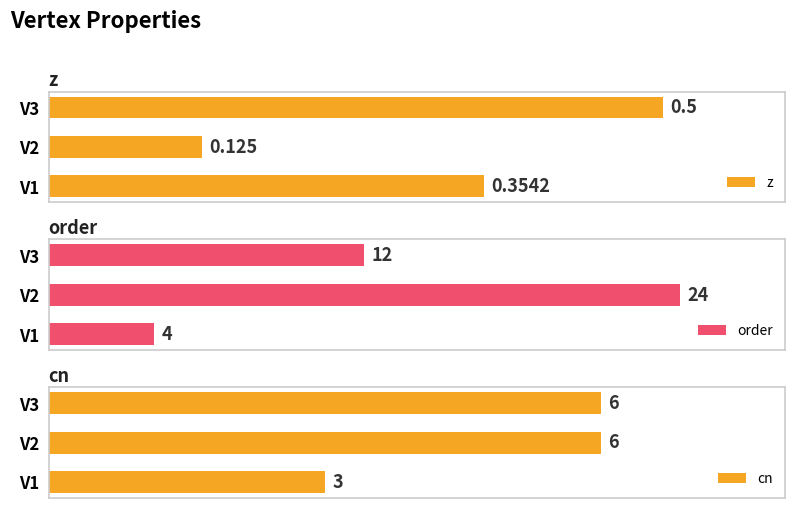

Reading left to right, what are all the values shown in this chart?

z: 0.4	0.1	0.5
order: 4.0	24.0	12.0
cn: 3.0	6.0	6.0